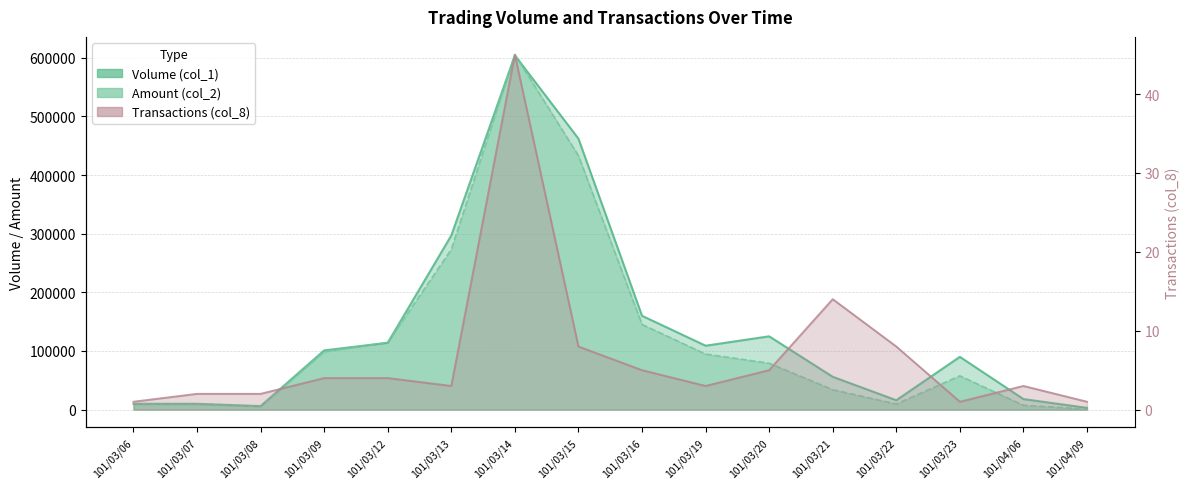

Does the chart have visible grid lines?

Yes